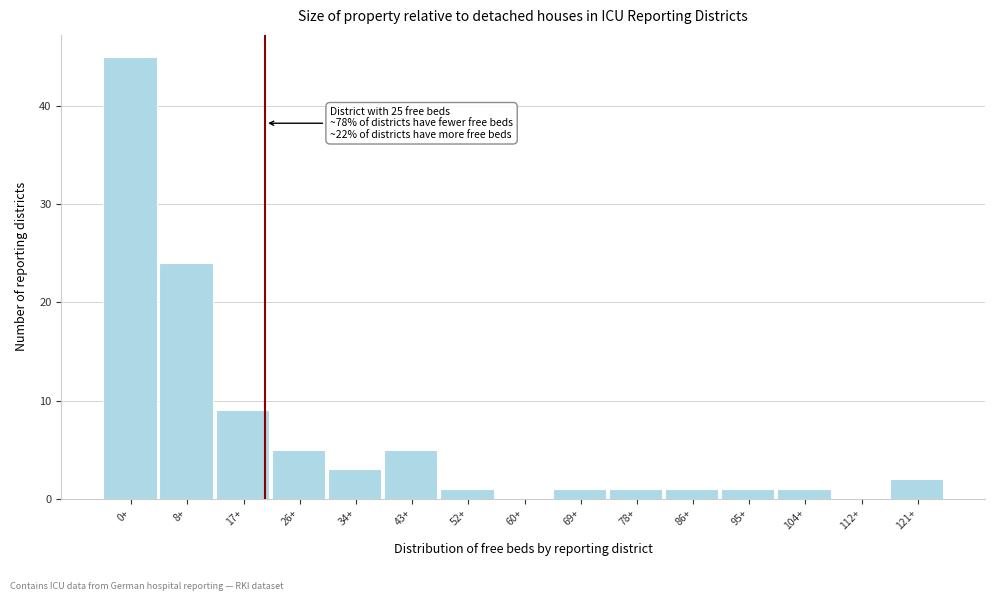

Reading left to right, what are all the values shown in this chart?

0+=45	8+=24	17+=9	26+=5	34+=3	43+=5	52+=1	60+=0	69+=1	78+=1	86+=1	95+=1	104+=1	112+=0	121+=2